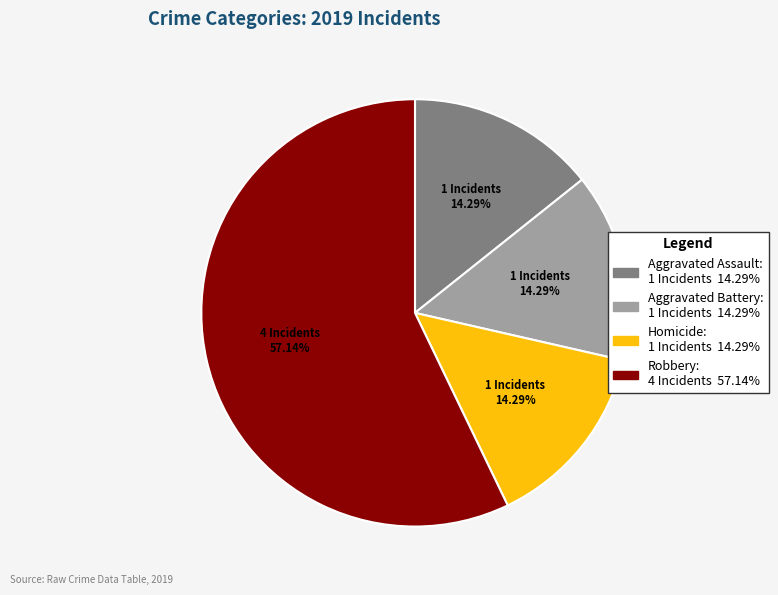

Does any single category account for the majority?

Yes